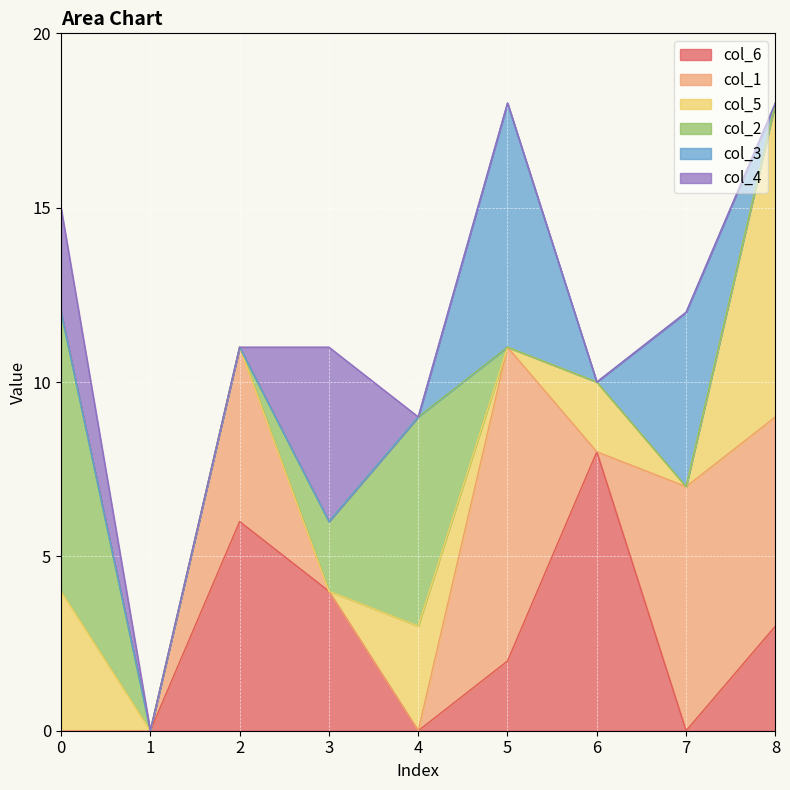

How many values in the col_6 series are below 2?

4